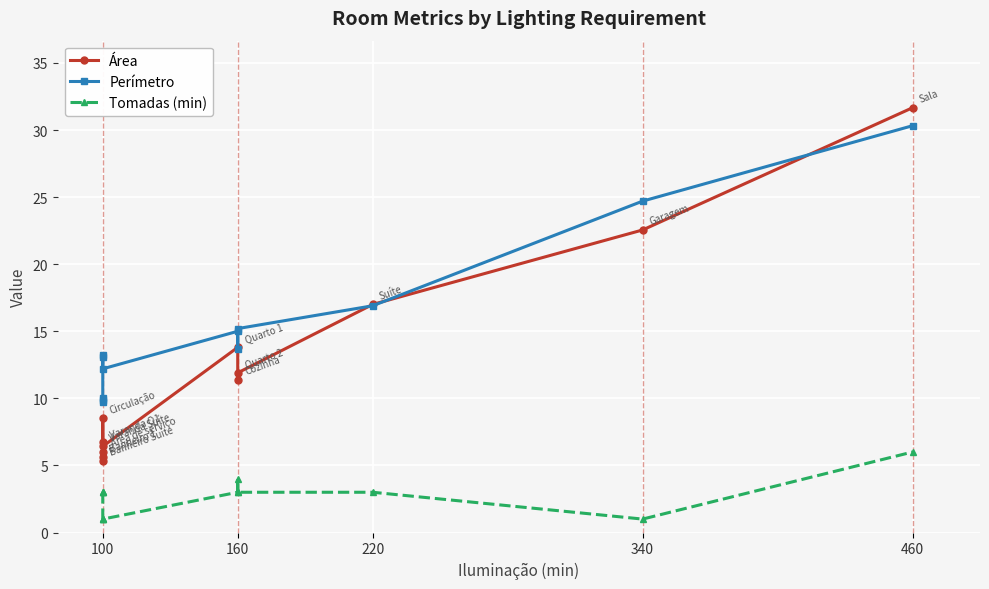

What is the minimum value for Perímetro?

9.8